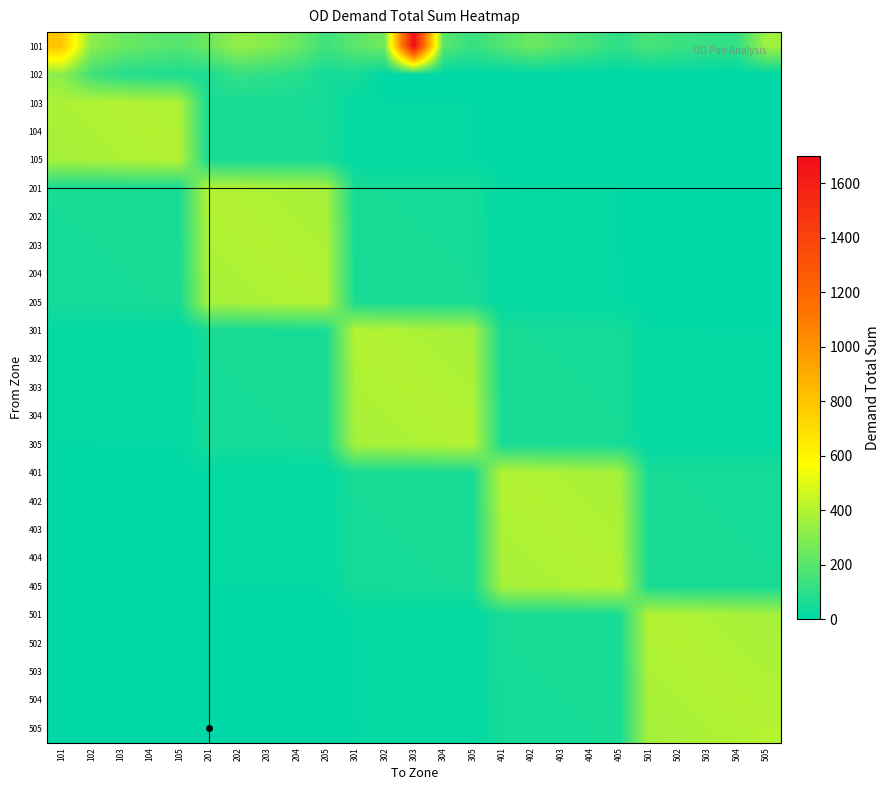

At which category is the sum across all series the highest?

303